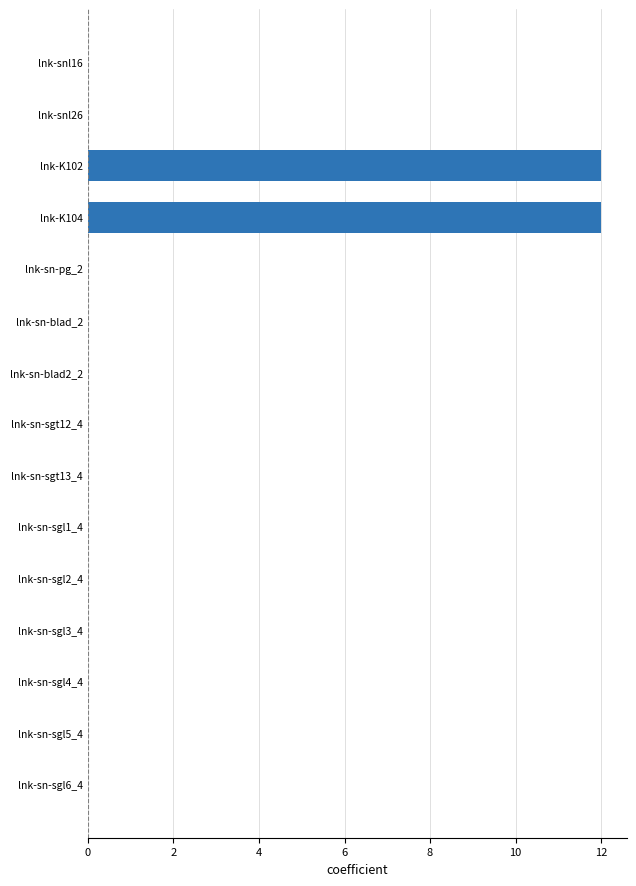

The value at lnk-sn-blad_2 is 6. True or false?

False